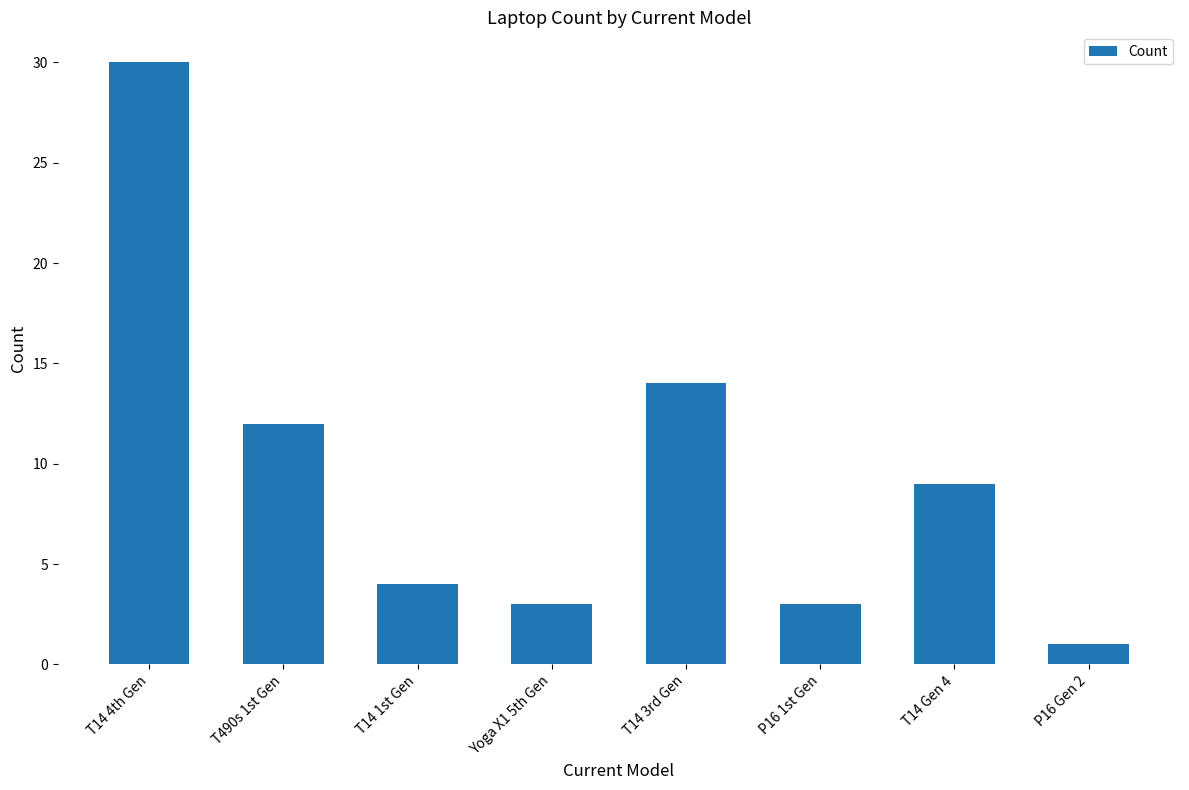

What is the label of the 2nd bar from the right?

T14 Gen 4